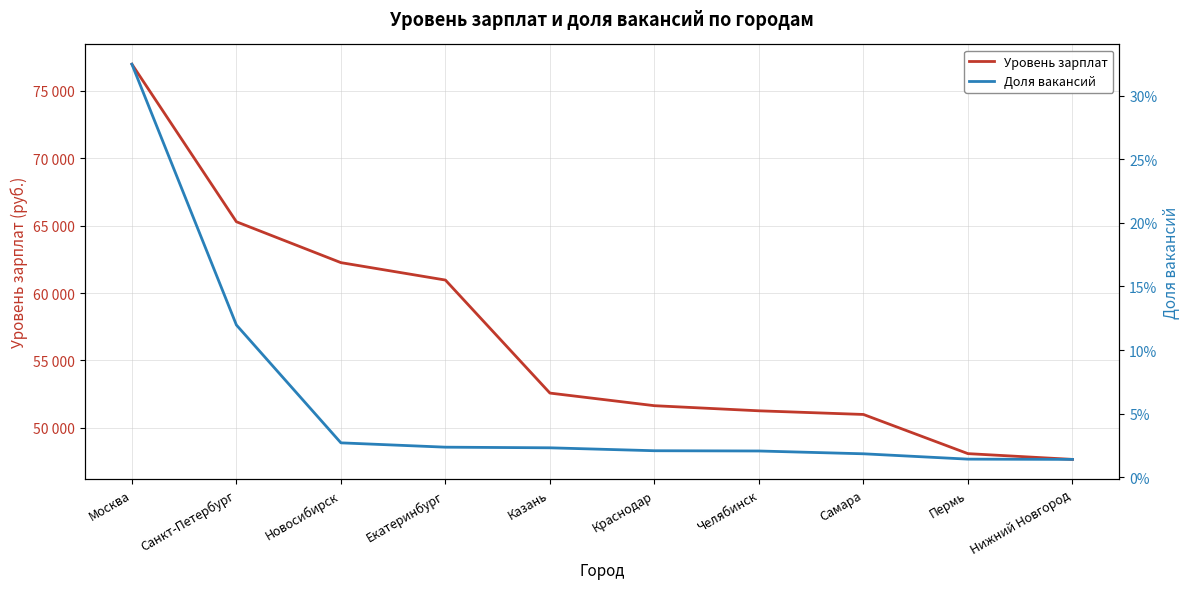

True or false: Уровень зарплат has more than 0 interior local peaks.

False